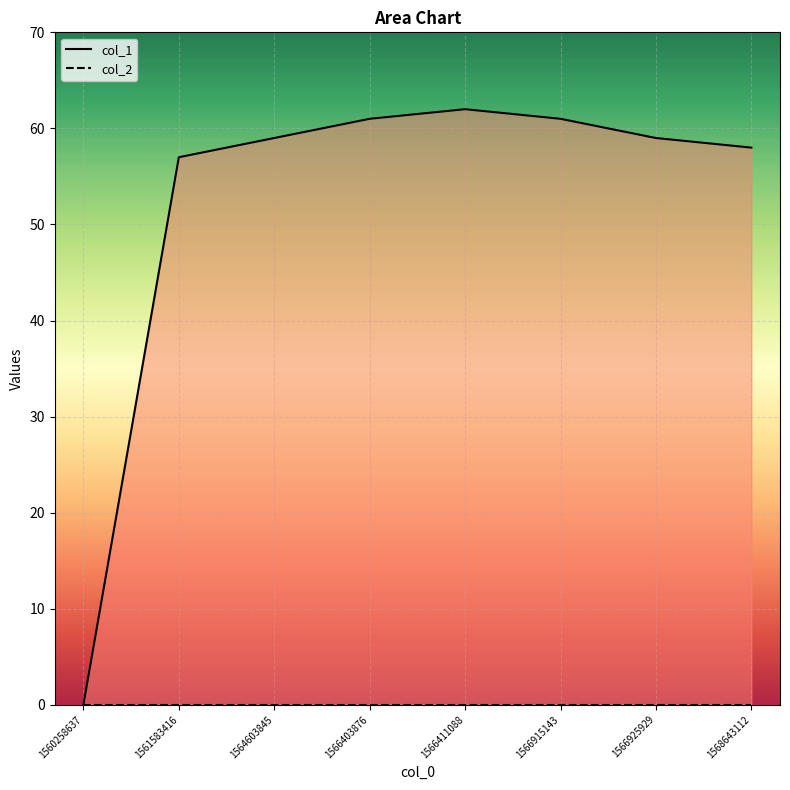

Is the value of col_2 at 1564603845 greater than the value of col_1 at 1566915143?

No